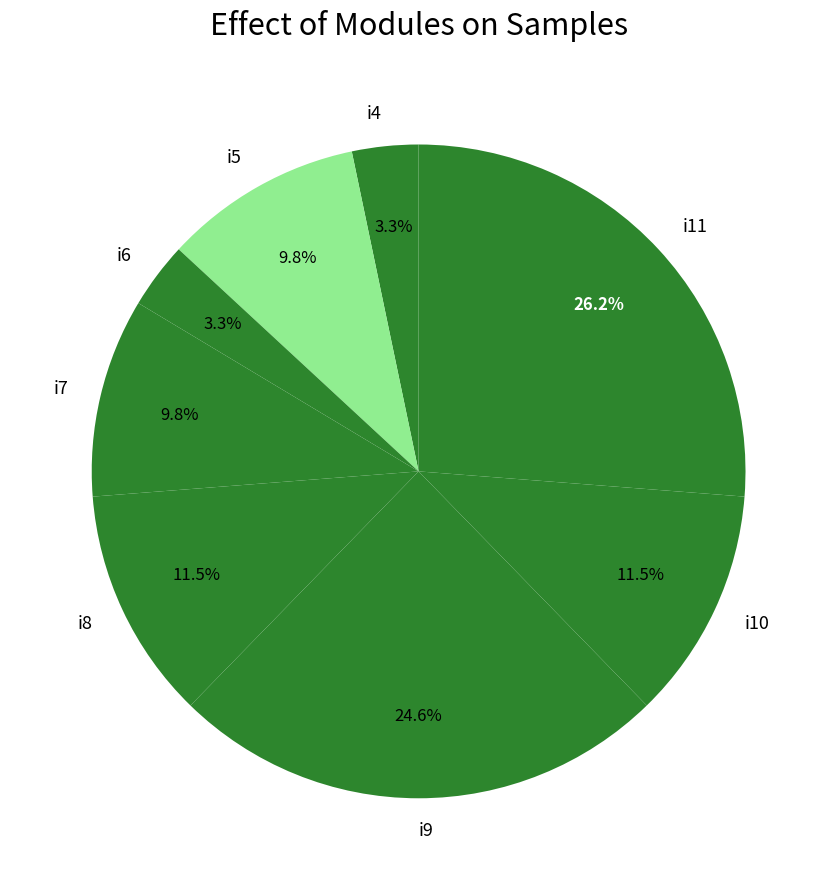

To the nearest percent, what is the difference between the largest and smallest slice percentages?

23%